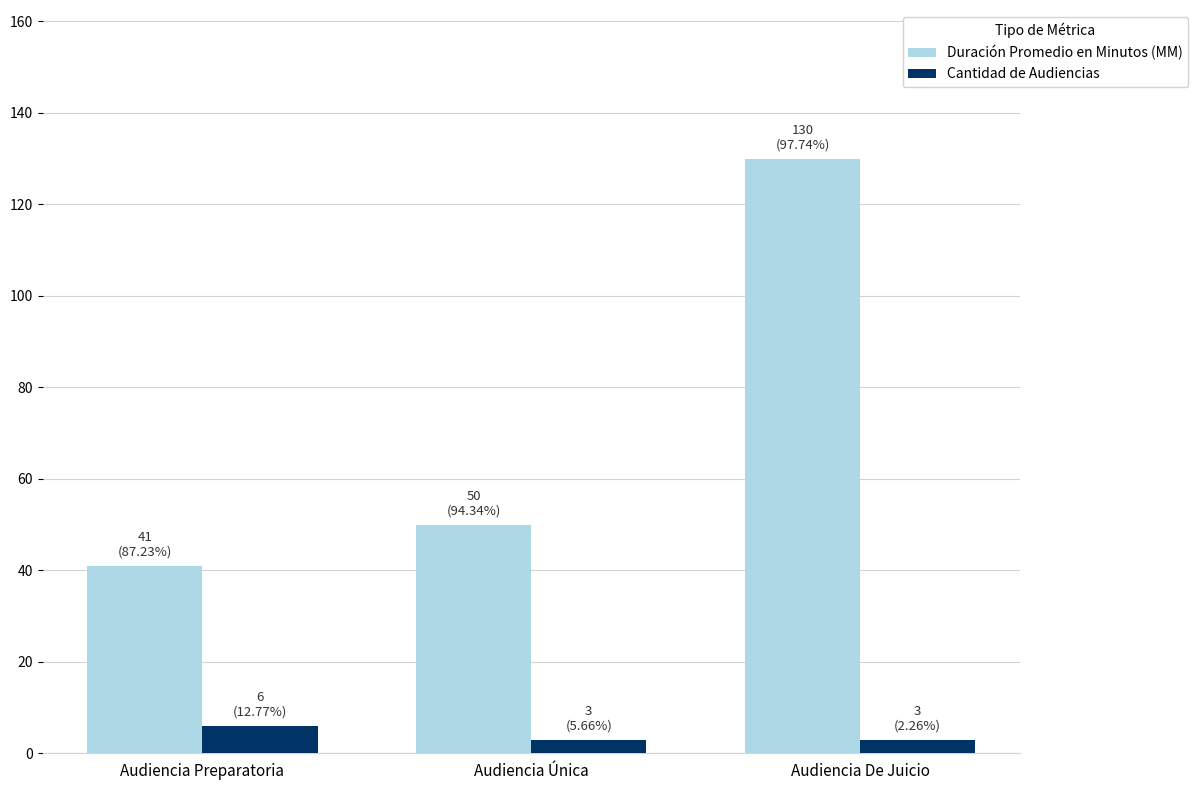

Which series has the largest range (max minus min)?

Duración Promedio en Minutos (MM)